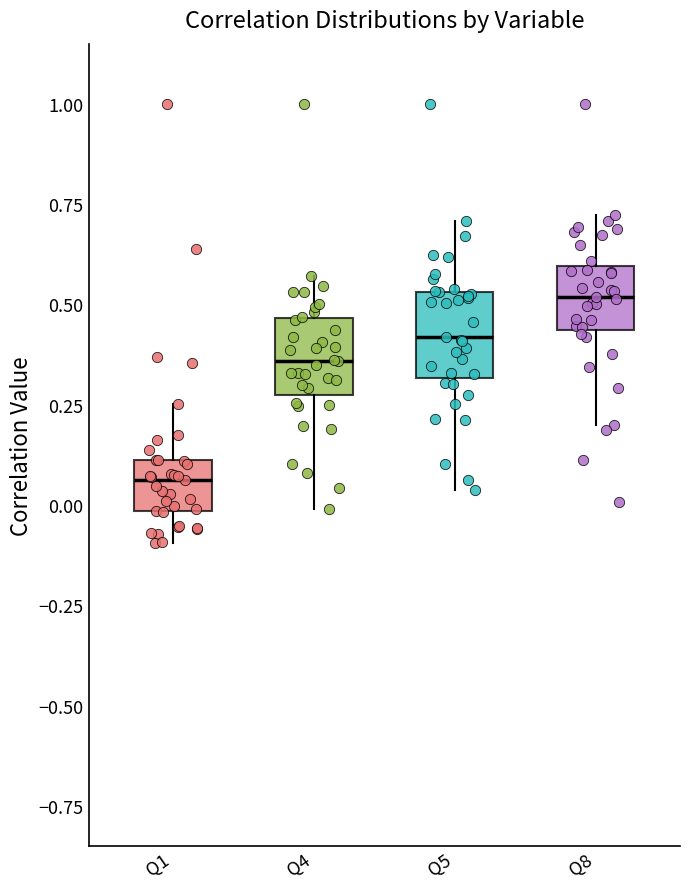

Which box has the highest median line?

Q8